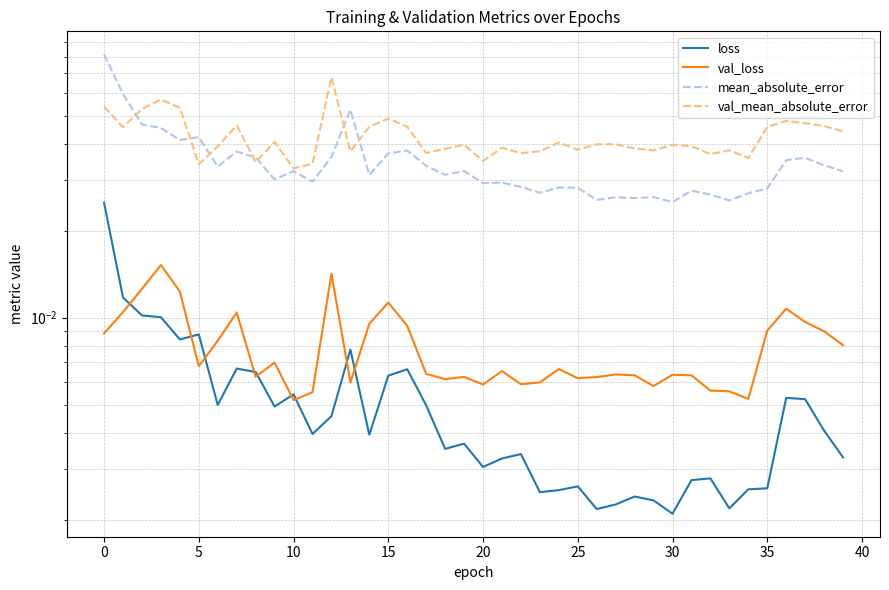

At 32, list the series in order from largest to smallest.

val_mean_absolute_error, mean_absolute_error, val_loss, loss